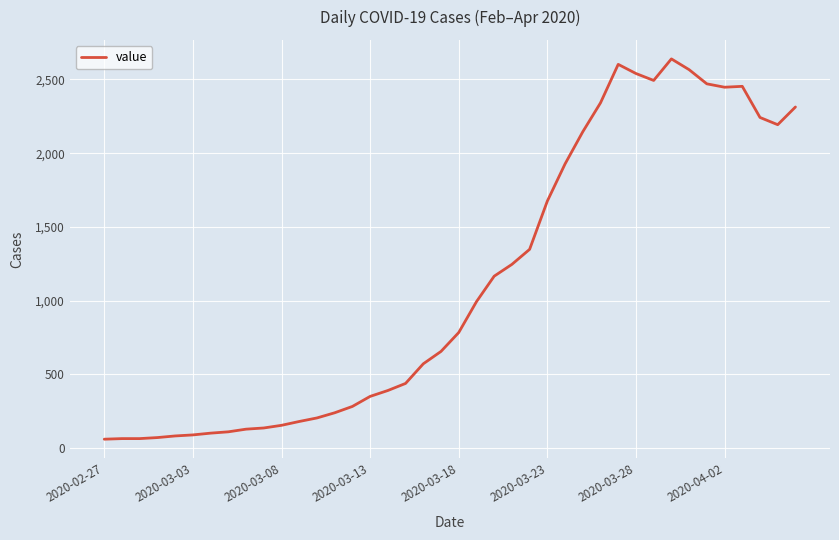

What is the difference between the maximum and minimum values?

2578